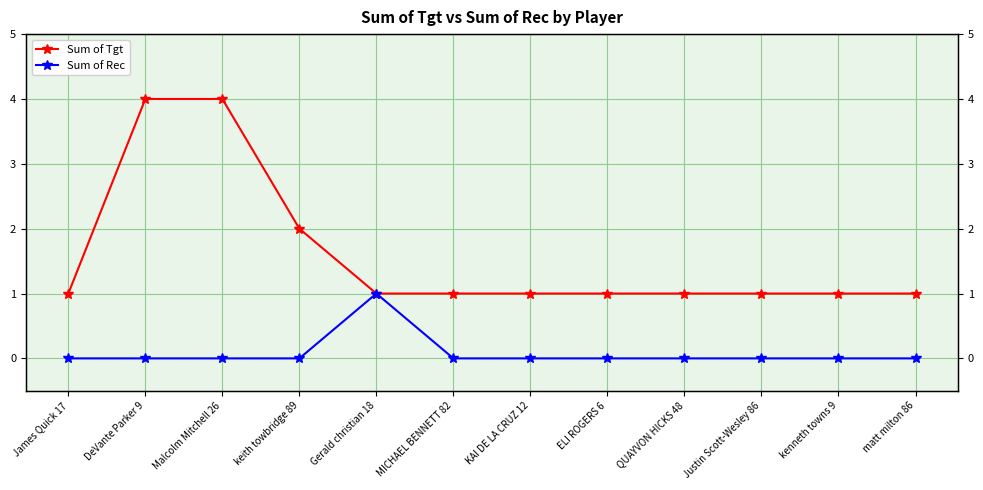

What is the sum of all Sum of Rec values?

1